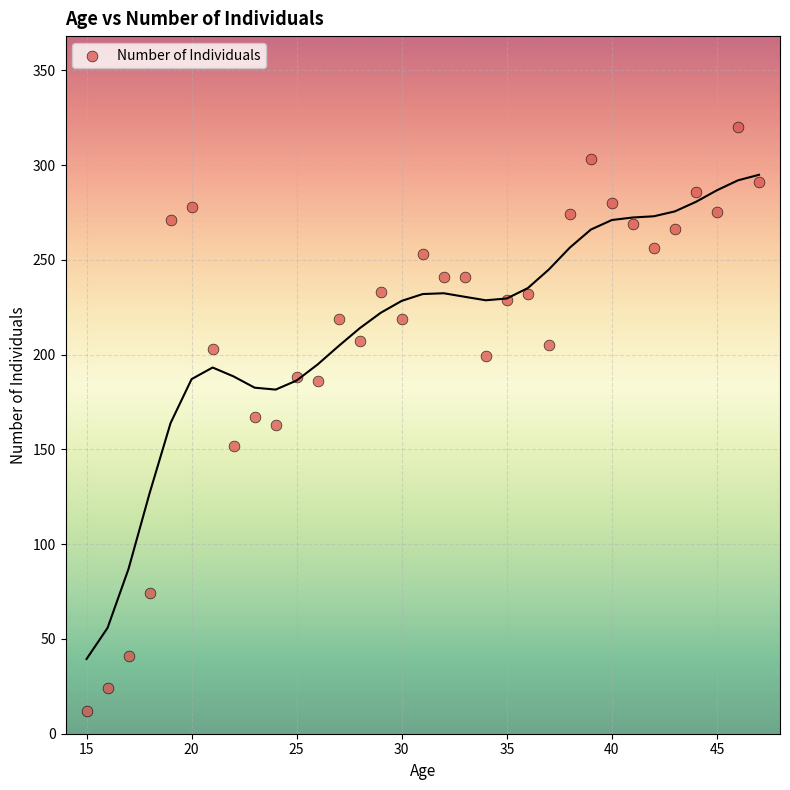

What is the range of Y values (max minus min)?

308